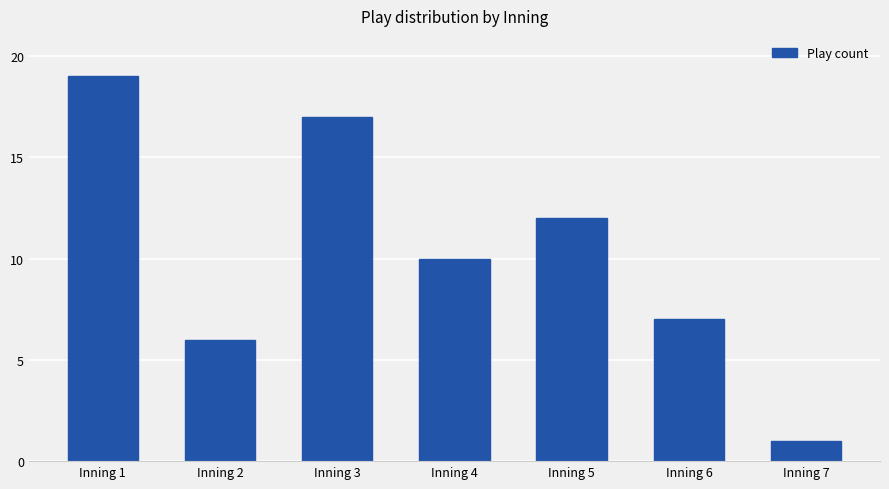

How many data points are less than 10?

3